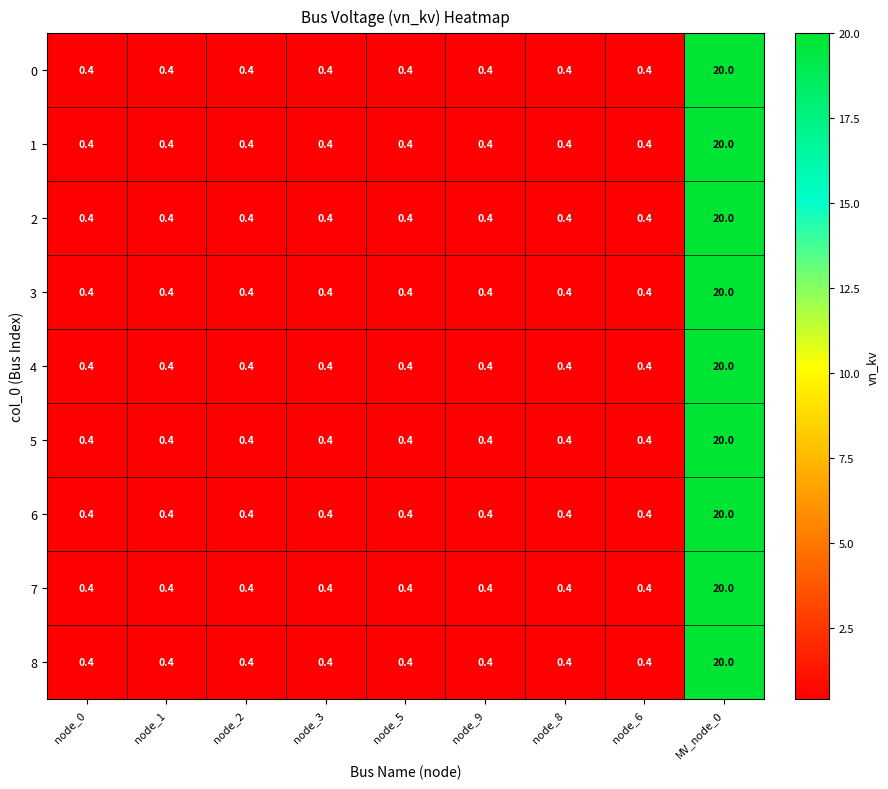

What is the lowest value of the 6 series?

0.4